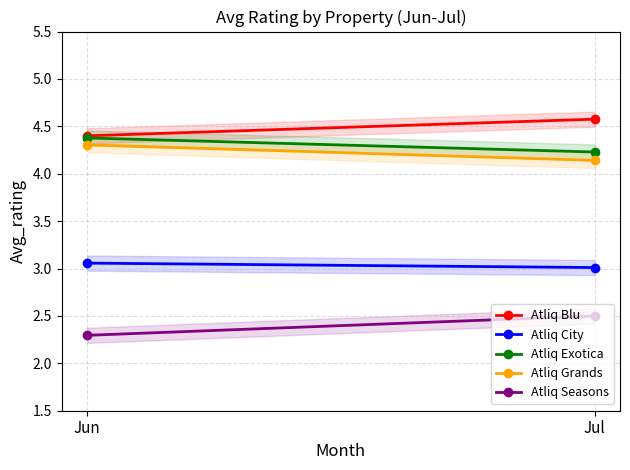

Reading left to right, what are all the values shown in this chart?

Atliq Blu: Jun=4.4	Jul=4.6
Atliq City: Jun=3.1	Jul=3.0
Atliq Exotica: Jun=4.4	Jul=4.2
Atliq Grands: Jun=4.3	Jul=4.1
Atliq Seasons: Jun=2.3	Jul=2.5